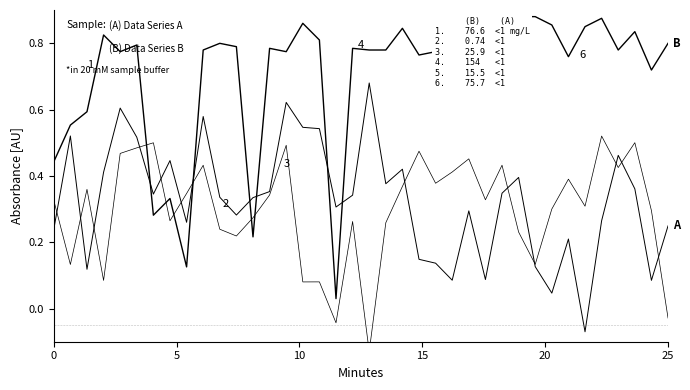

What is the value of the Current point at the 23rd from the left?

0.1